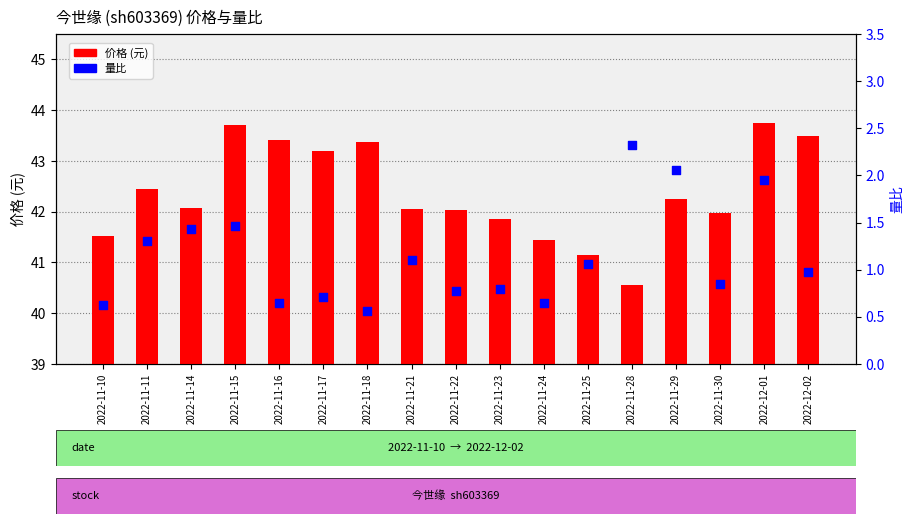

Which series contains the lowest Y value?

量比